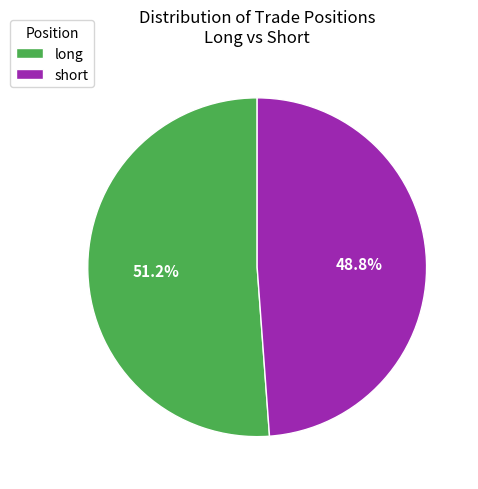

Is it true that short is 64% of the pie?

False